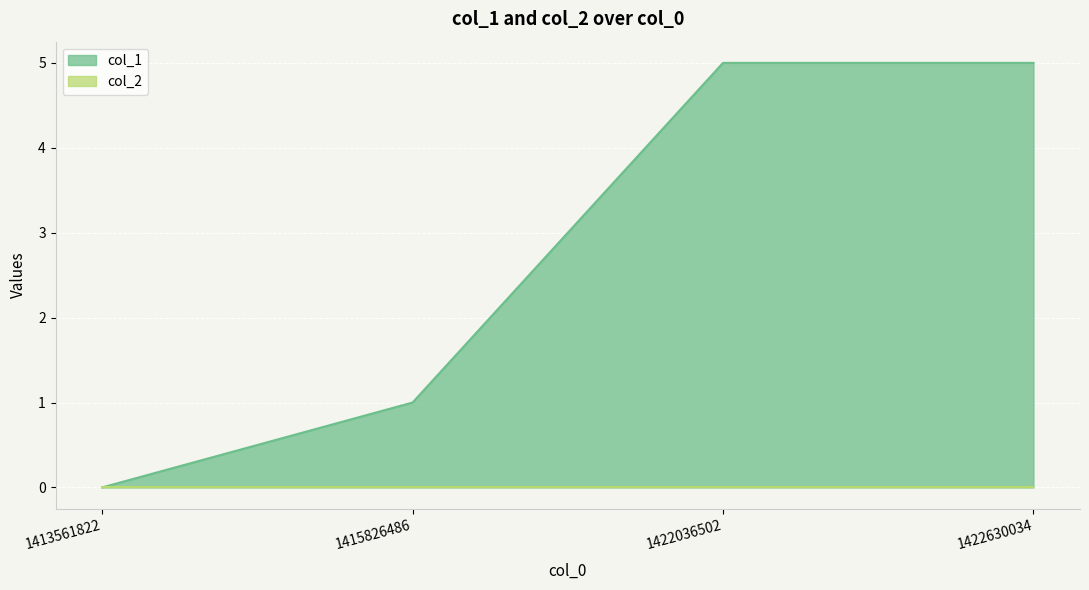

The chart shows a value of 5 at 1422036502. True or false?

True